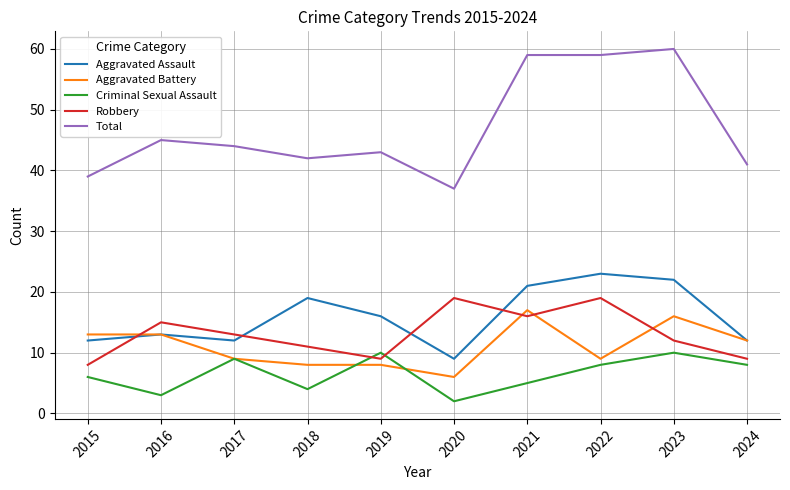

What is the total value across all series at 2016?

89